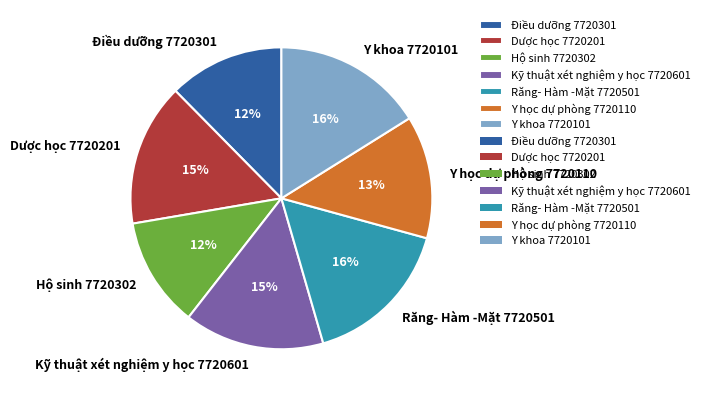

To the nearest percent, what is the difference between the Hộ sinh 7720302 and Y khoa 7720101 slice percentages?

4%